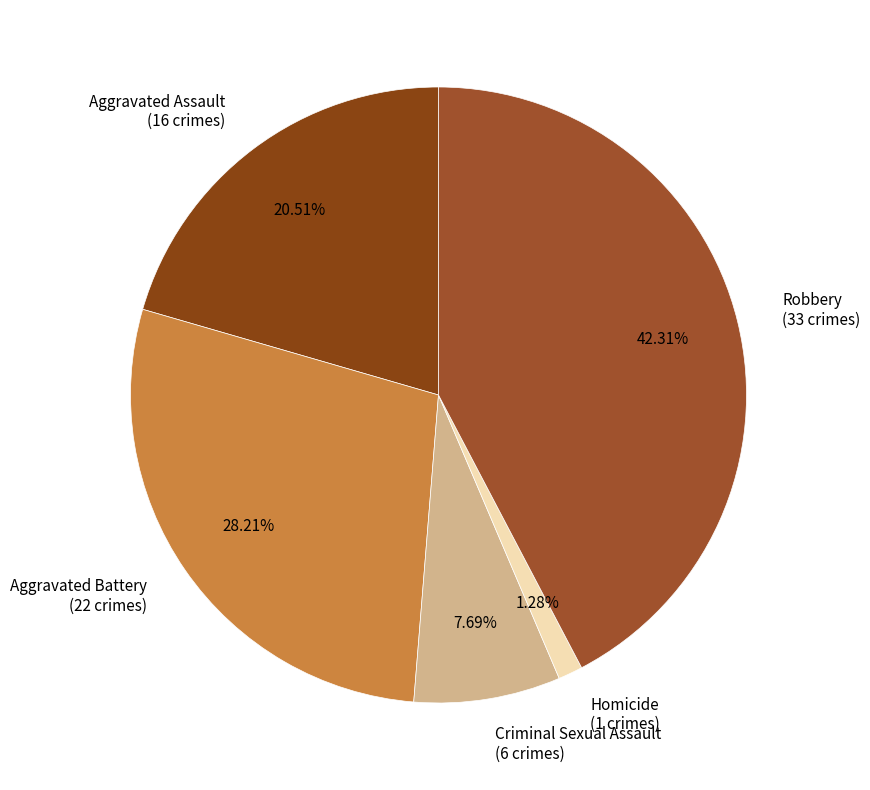

What percentage is NOT represented by Criminal Sexual Assault?

92.3%